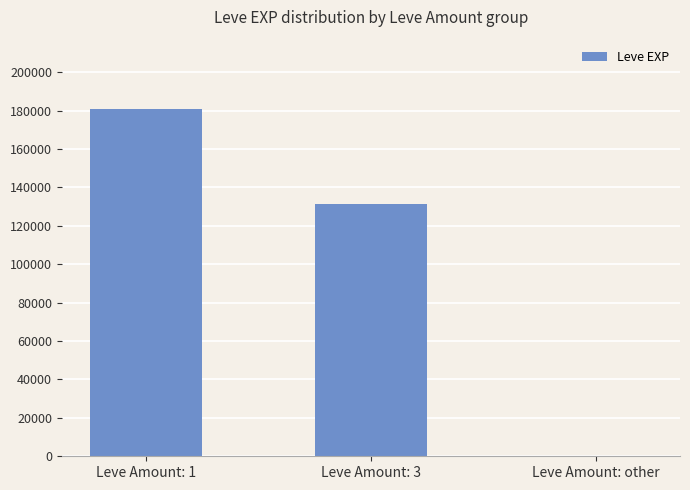

Are the bars horizontal?

No